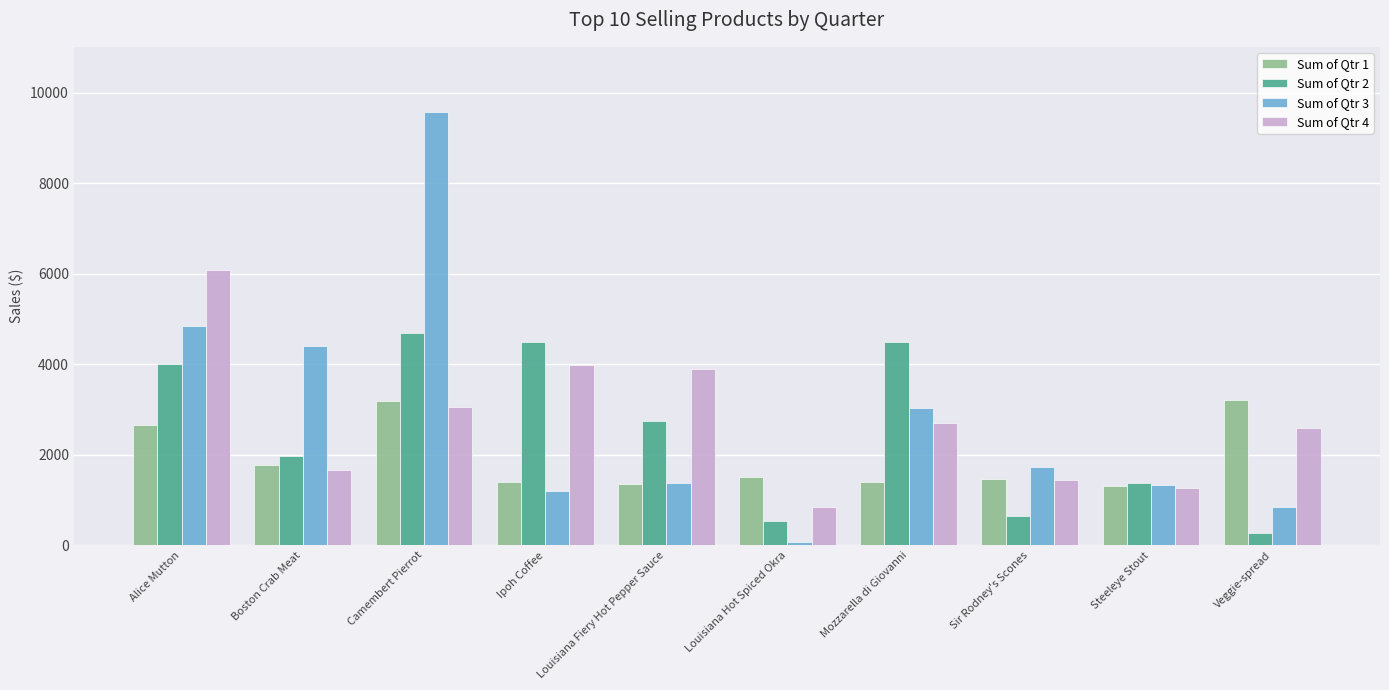

The value of Sum of Qtr 3 at Louisiana Fiery Hot Pepper Sauce is 2363.6. True or false?

False